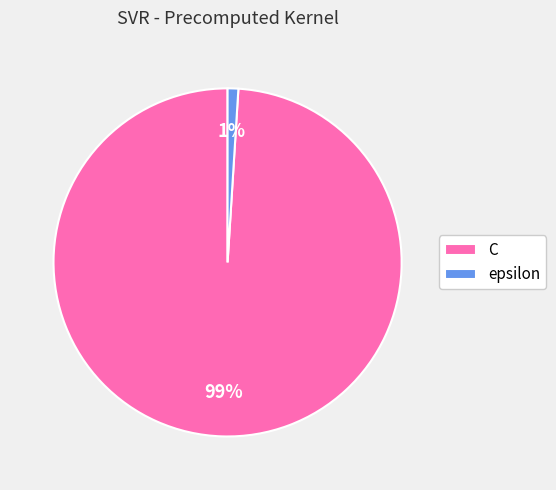

To the nearest percent, what portion does C represent?

99%